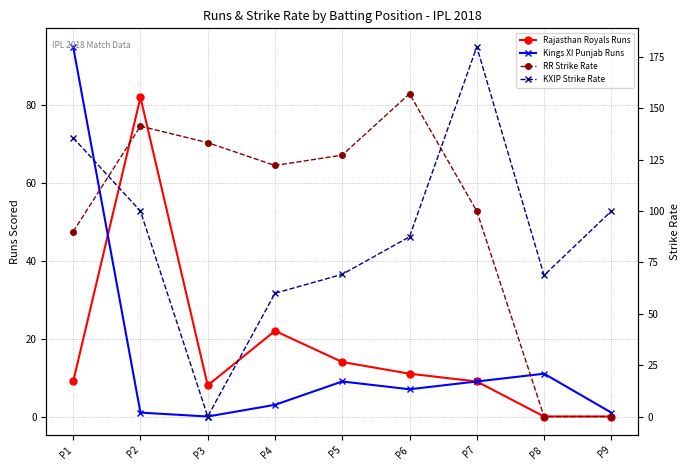

How many values in the KXIP Strike Rate series are below 87?

4